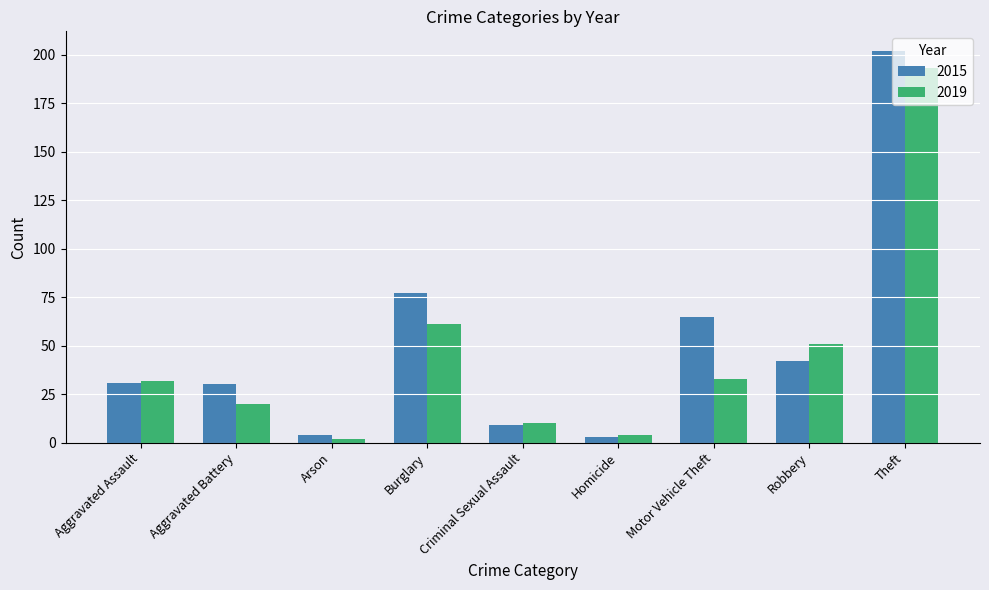

What position from the left is Burglary?

4